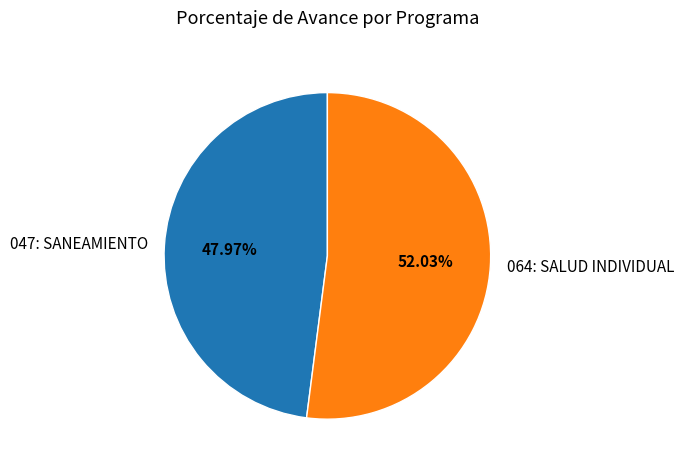

True or false: 064: SALUD INDIVIDUAL accounts for 52% of the total.

True